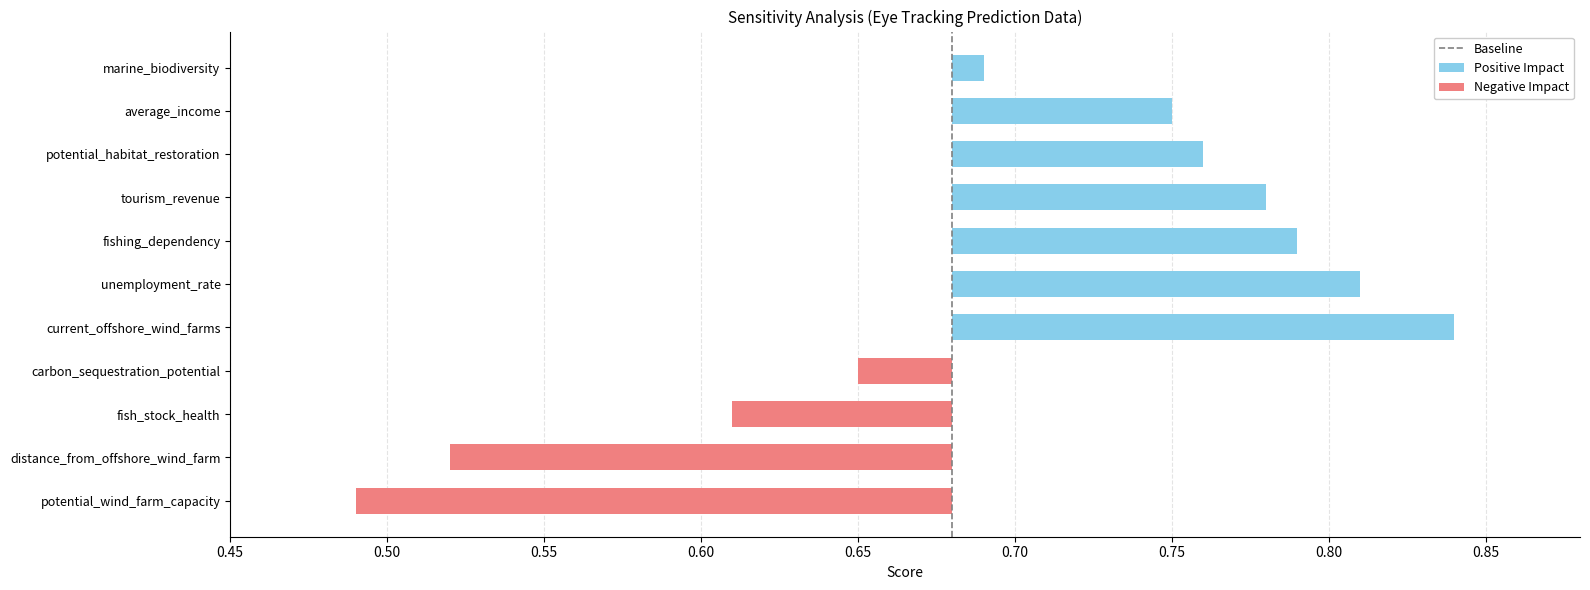

Does the chart contain any negative values?

No